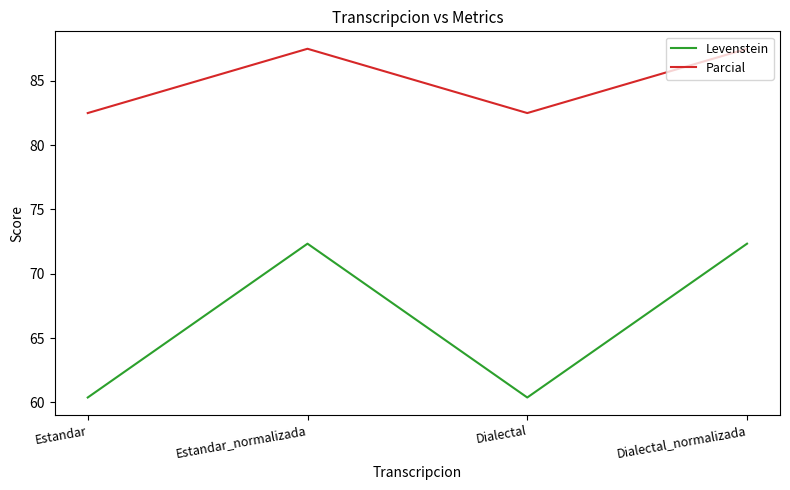

Which series has the widest spread of values?

Levenstein